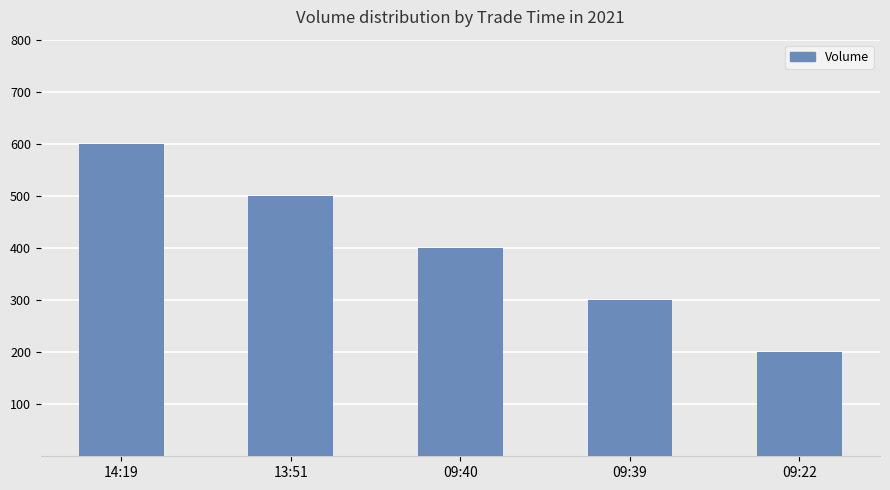

Reading right to left, list all the values displayed in this chart.

200	300	400	500	600